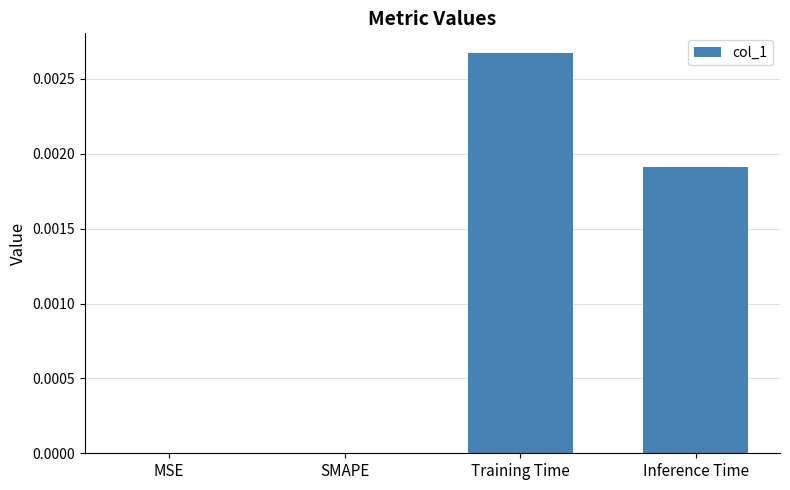

True or false: the data shows 0.0 at Inference Time.

True